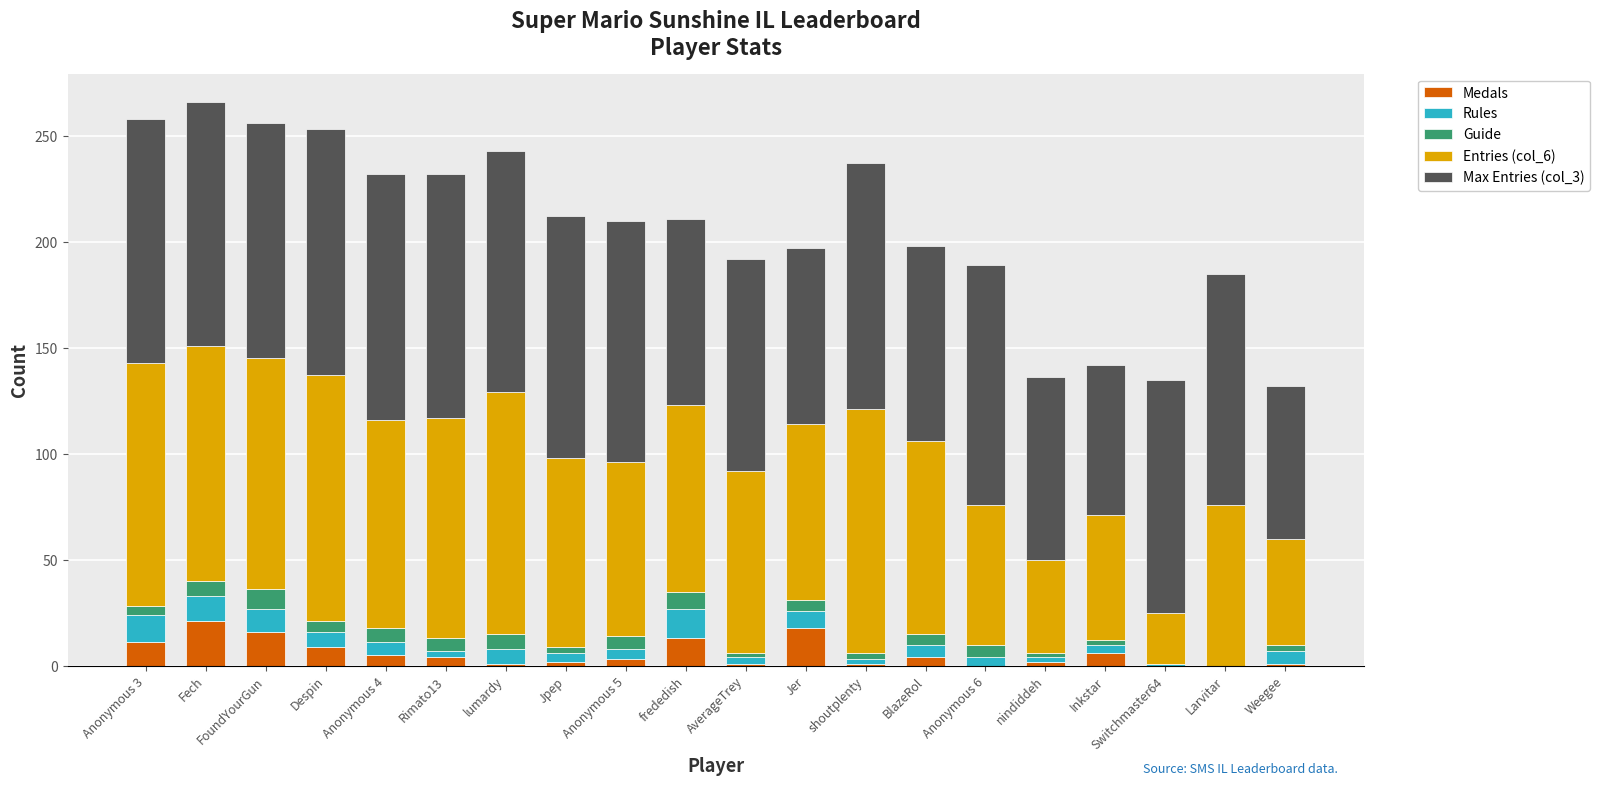

The value of Medals at Jer is 18. True or false?

True